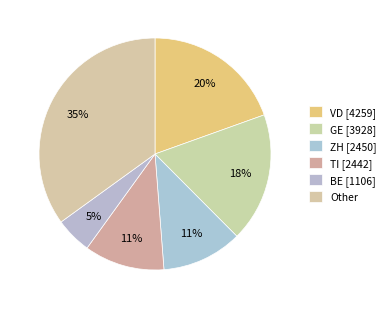

How many segments does this pie chart have?

6